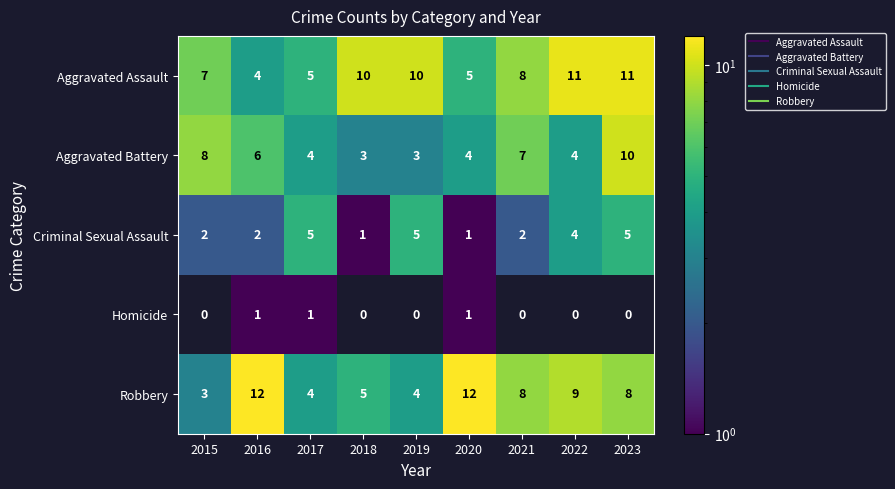

Count the Aggravated Battery values in the range 4 to 7.

5